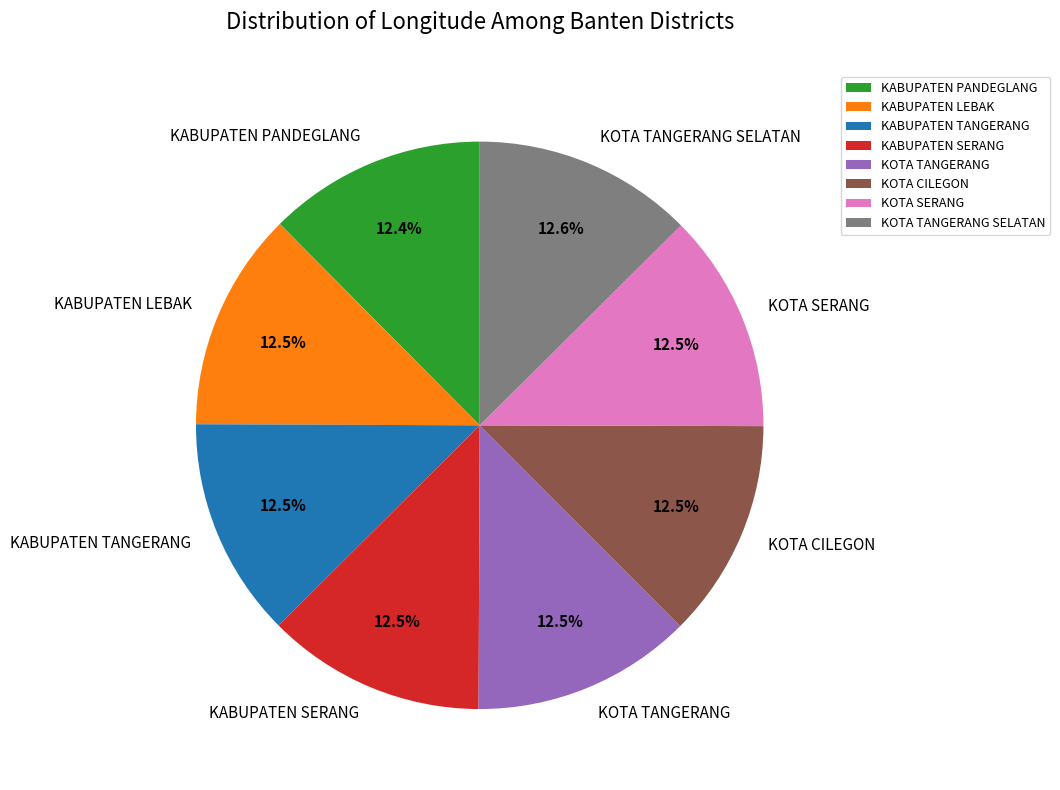

How much of the chart is everything except KABUPATEN LEBAK?

87.5%